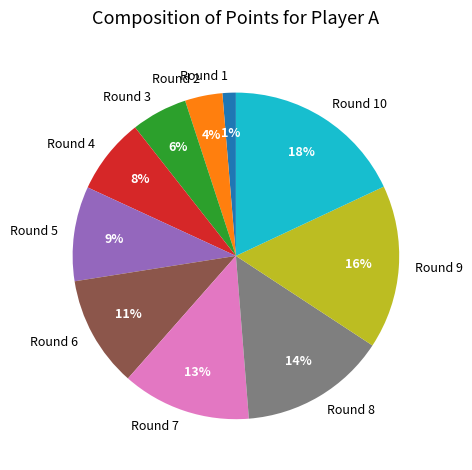

Which has a higher value, Round 2 or Round 6?

Round 6